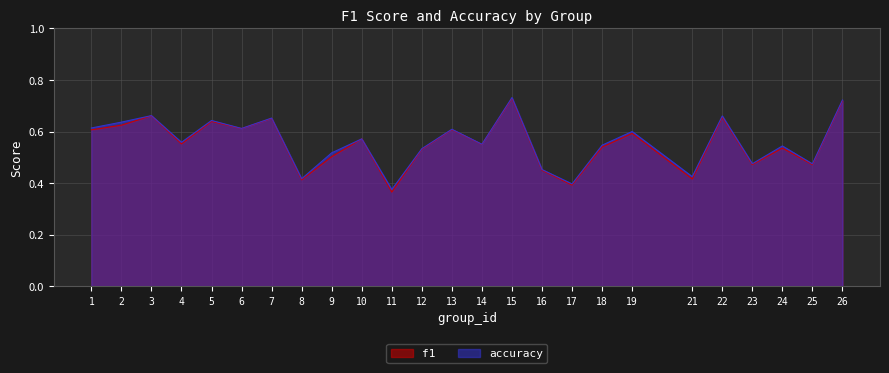

What is the total value across all series at 5?

1.3